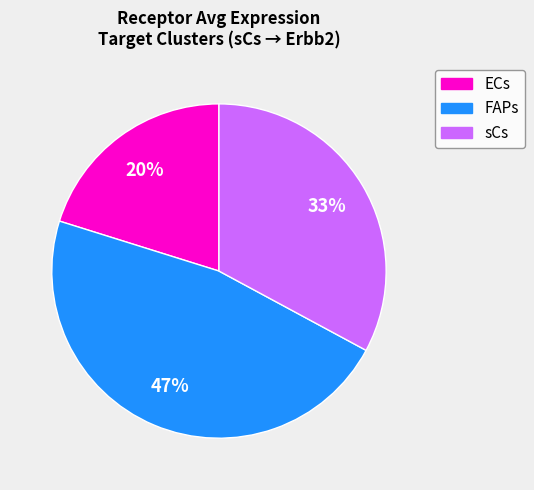

Which slice is the smallest?

ECs